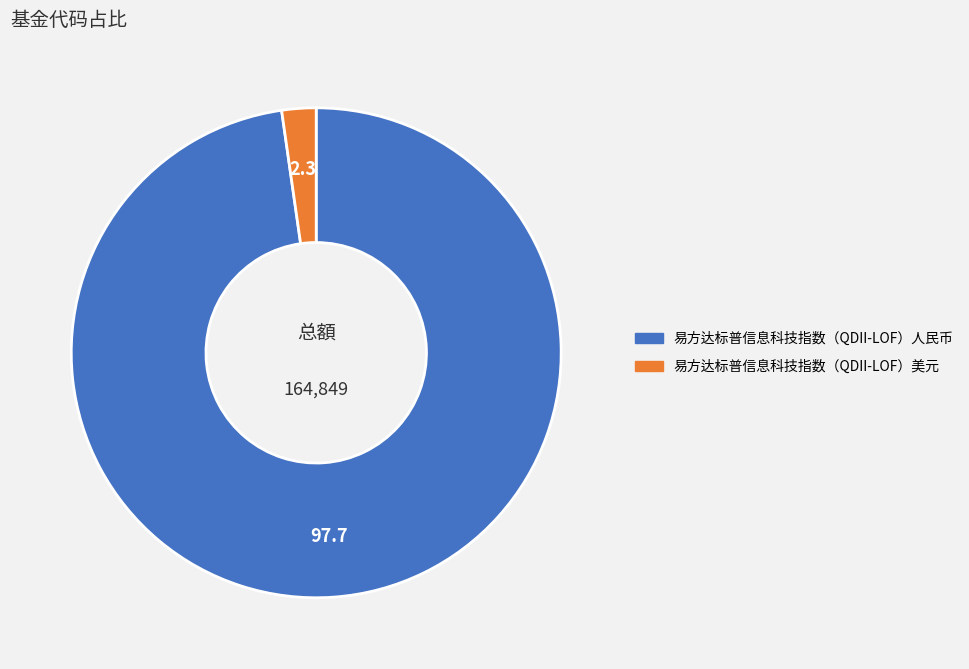

Does 易方达标普信息科技指数（QDII-LOF）人民币 represent more than half of the total?

Yes